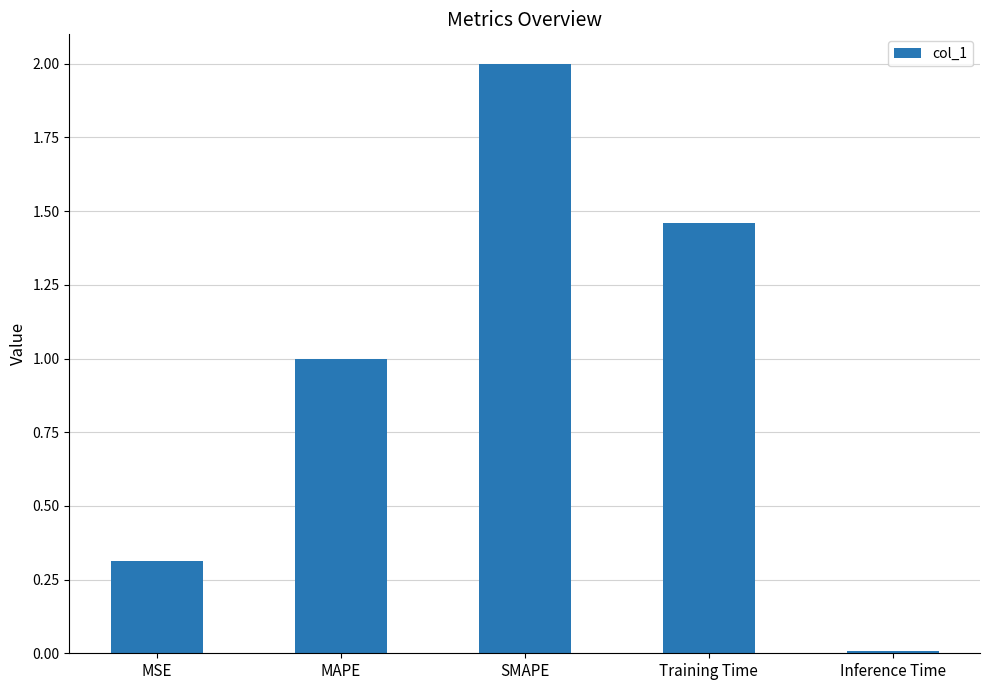

List the labels in order of value, smallest first.

Inference Time, MSE, MAPE, Training Time, SMAPE